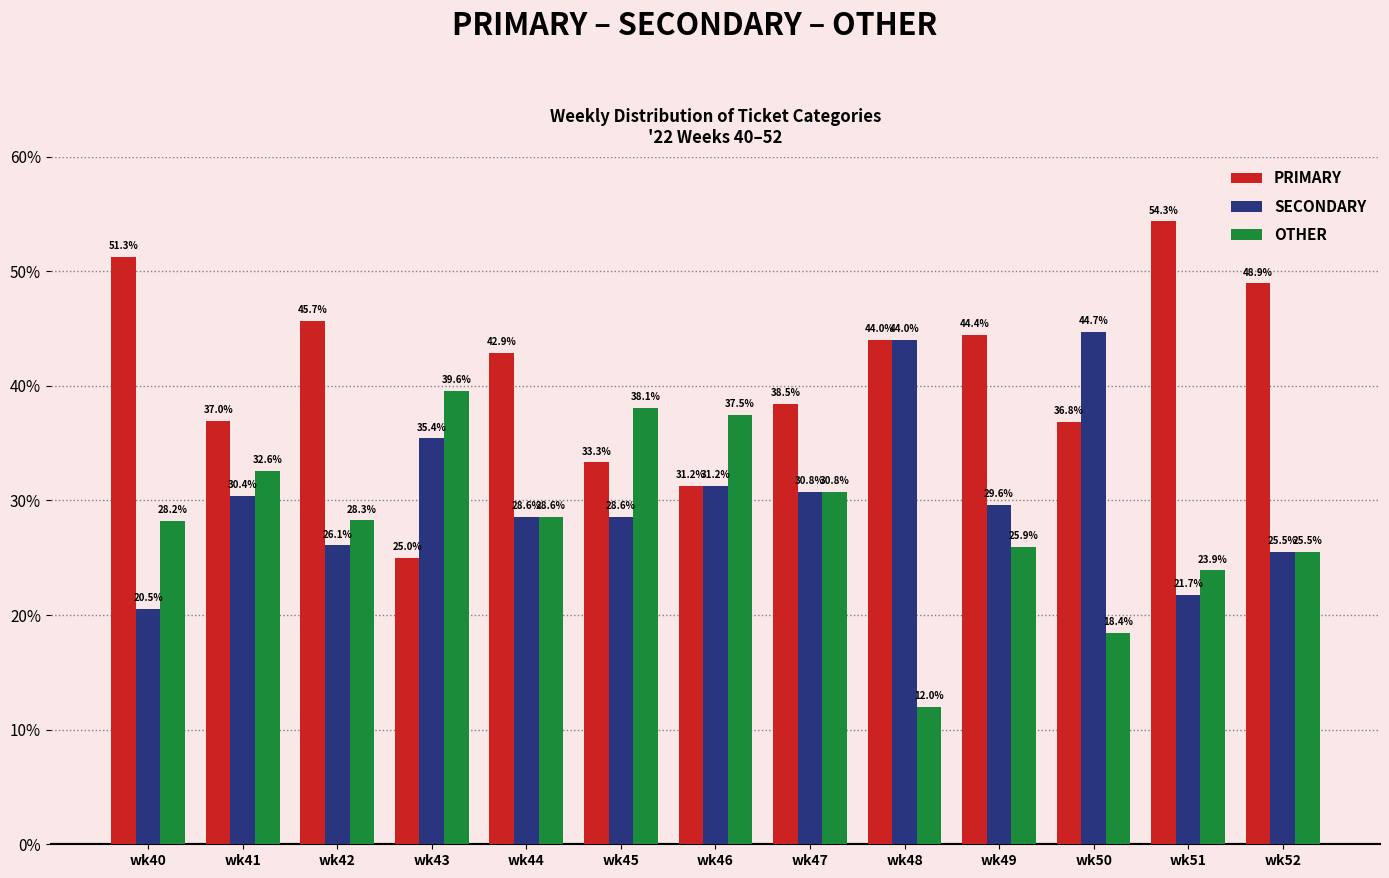

True or false: OTHER has a value of 19.5 at wk43.

False